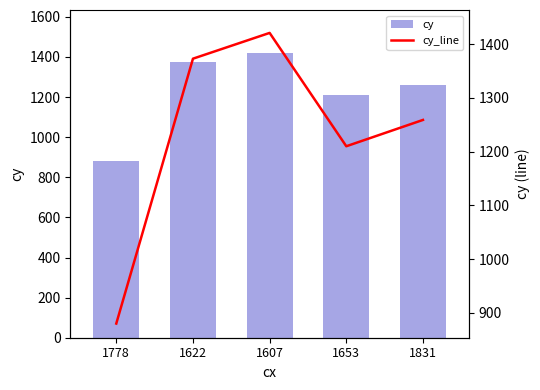

Rank the series at 1607 from lowest to highest value.

cy, cy_line